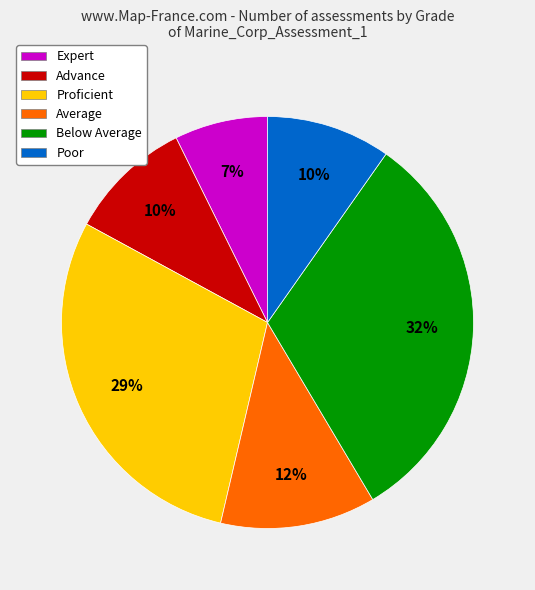

Combined, do Expert and Average account for over 50%?

No